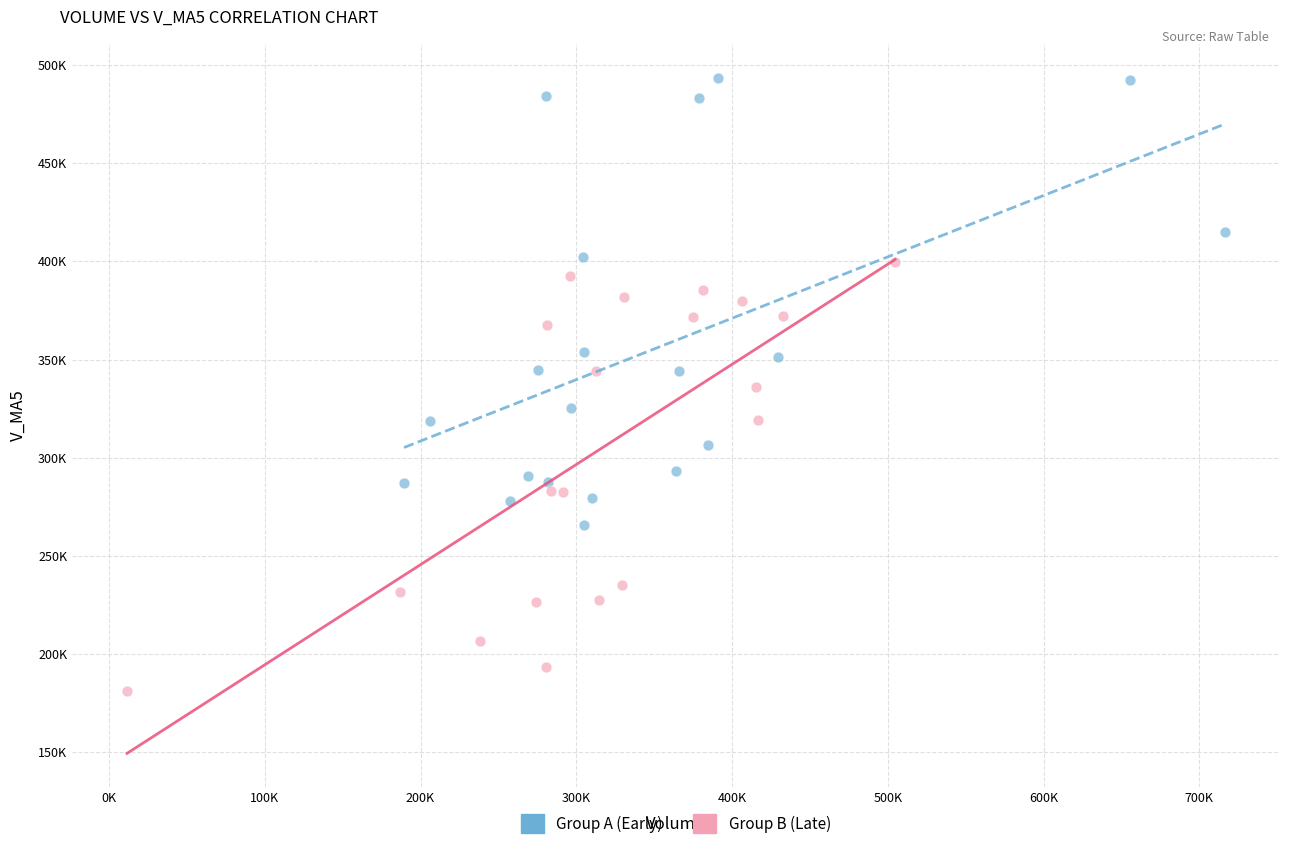

Which series contains the lowest Y value?

Group B (Late)